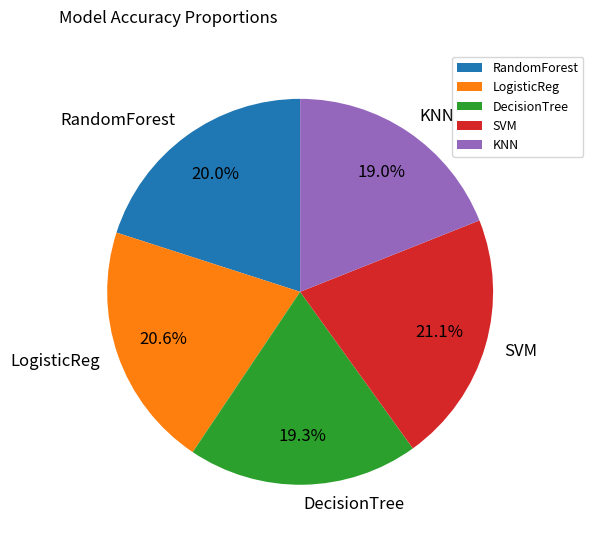

The DecisionTree slice represents 9% of the pie. True or false?

False